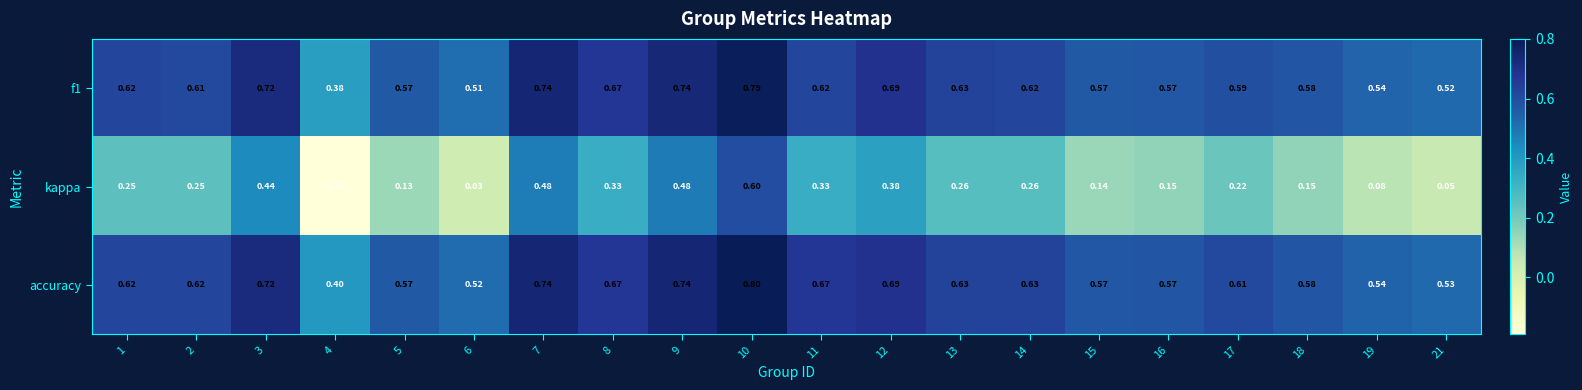

At which category is the sum across all series the highest?

10